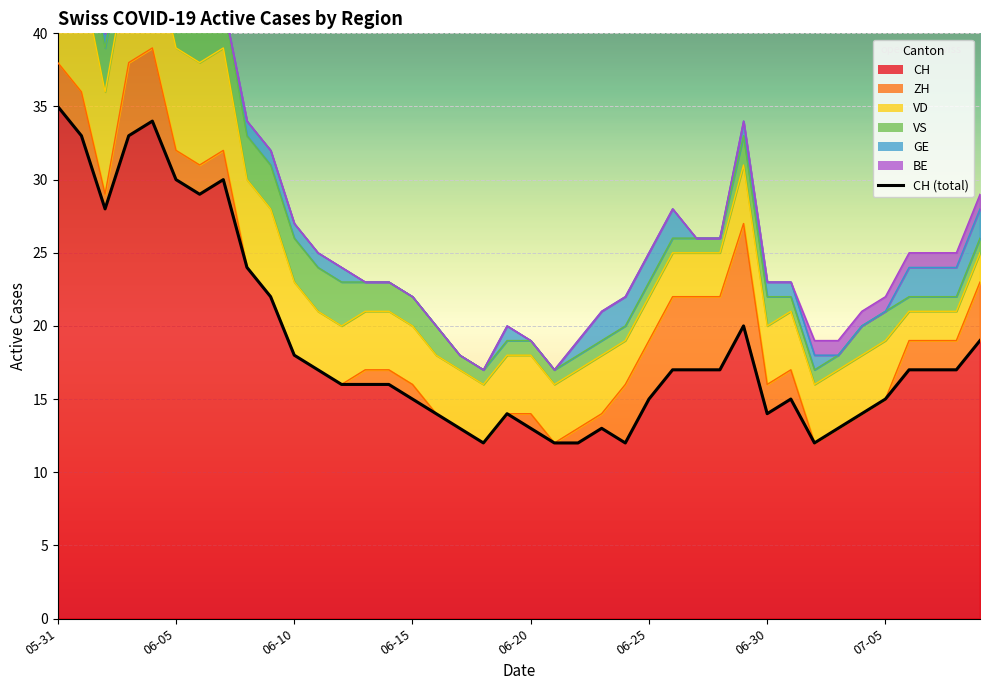

What is the maximum value shown in the chart?

35